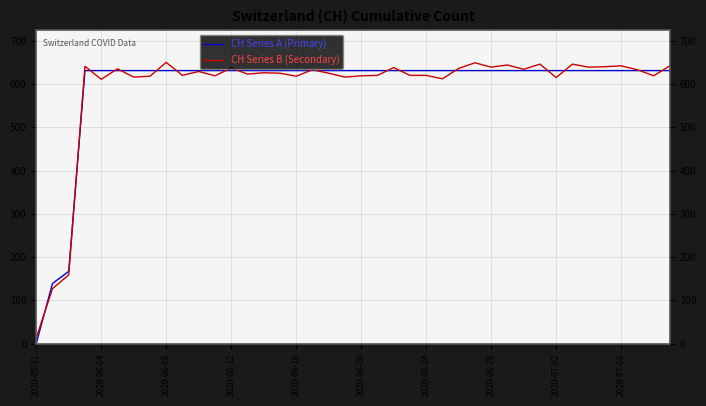

What is the sum of all CH Series A (Primary) values?

23653